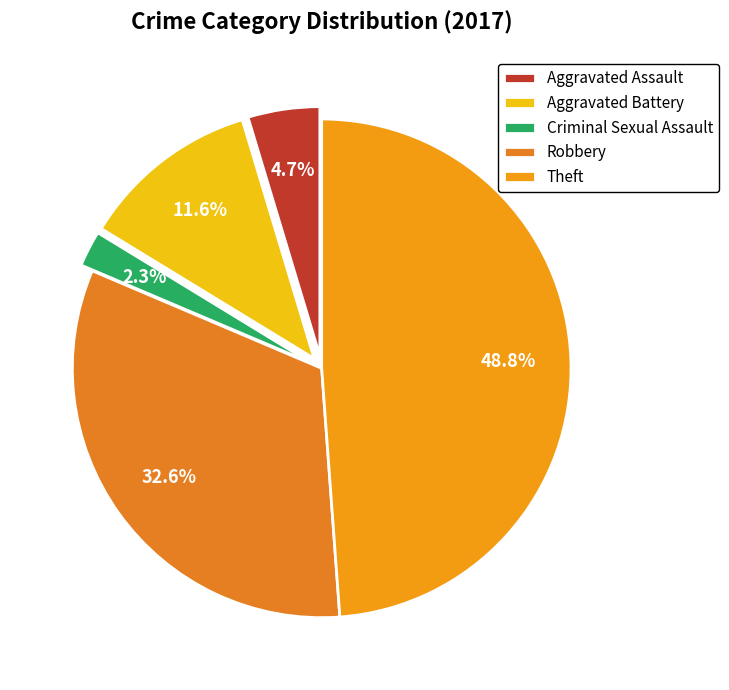

What is the smallest slice in the pie chart?

Criminal Sexual Assault